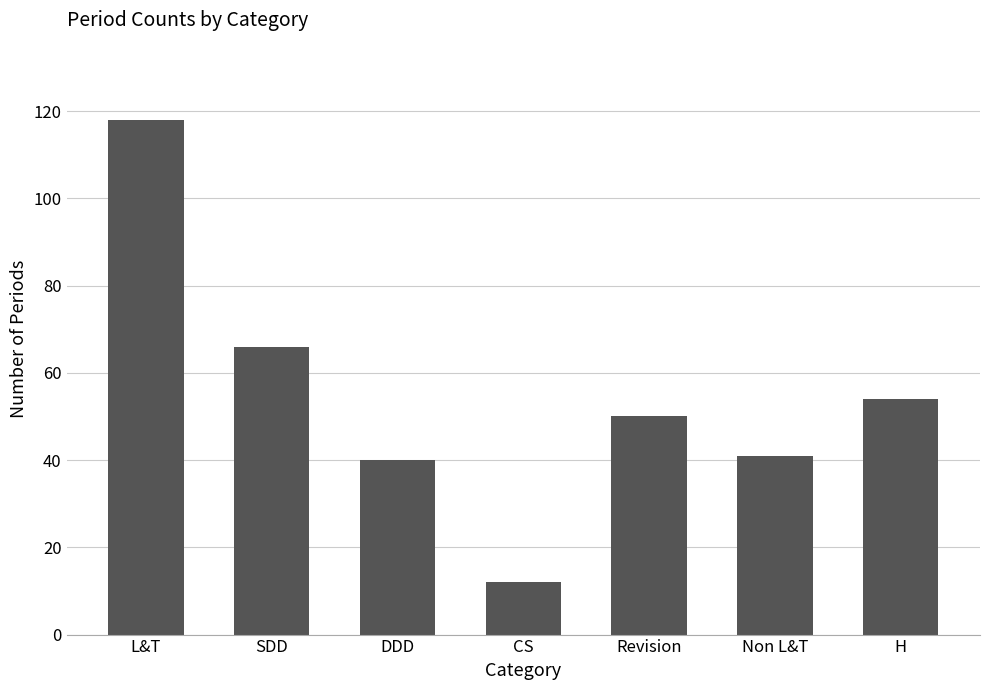

What is the greatest value displayed?

118